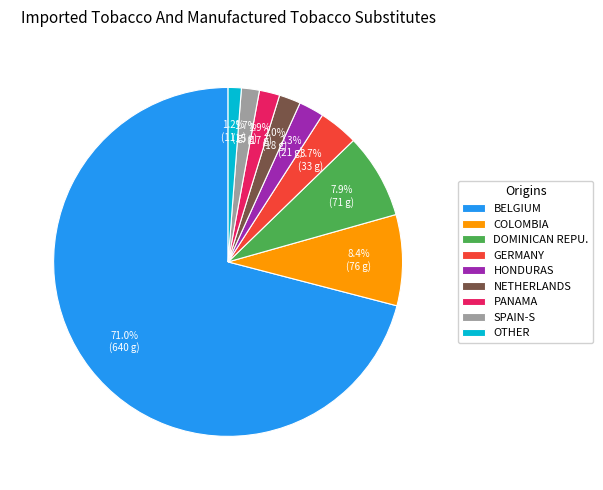

Count the number of slices in the pie.

9